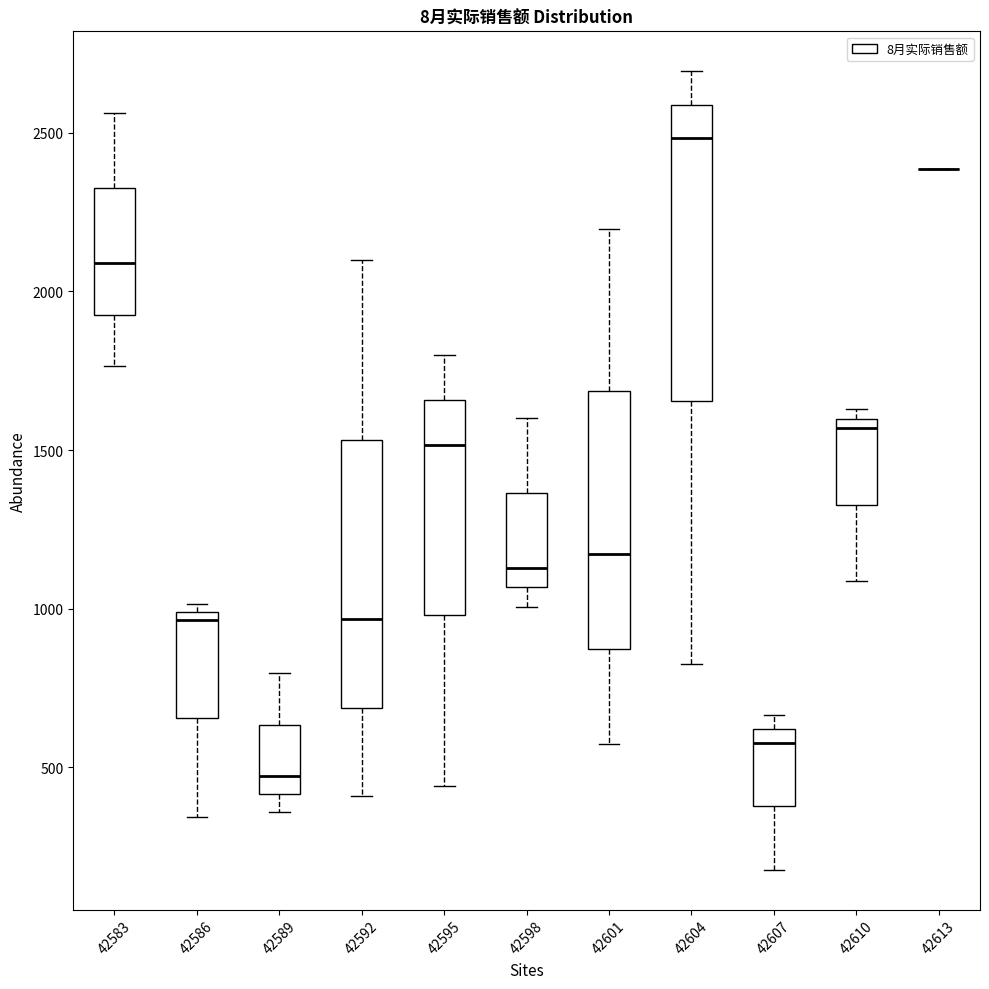

Which box is the tallest, from its lower edge to its upper edge?

42604